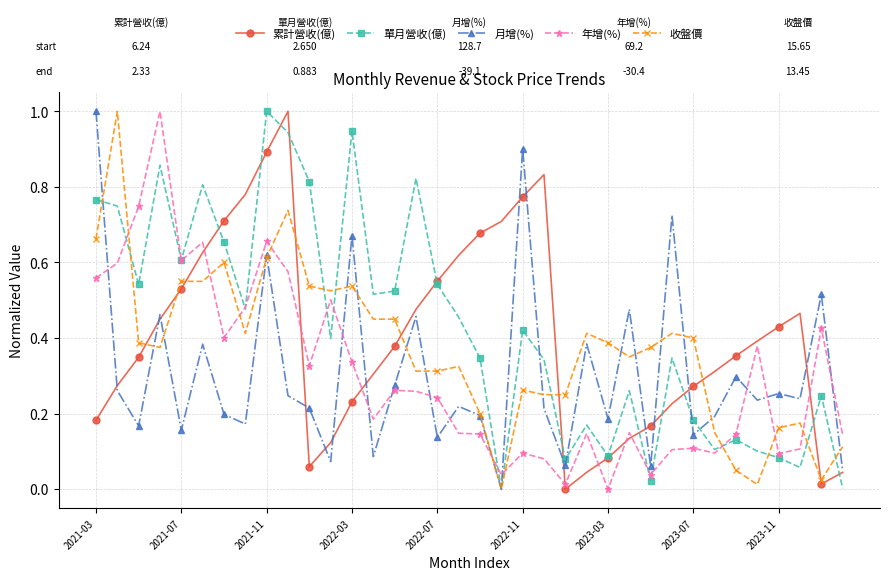

What is the greatest value displayed?

1.0